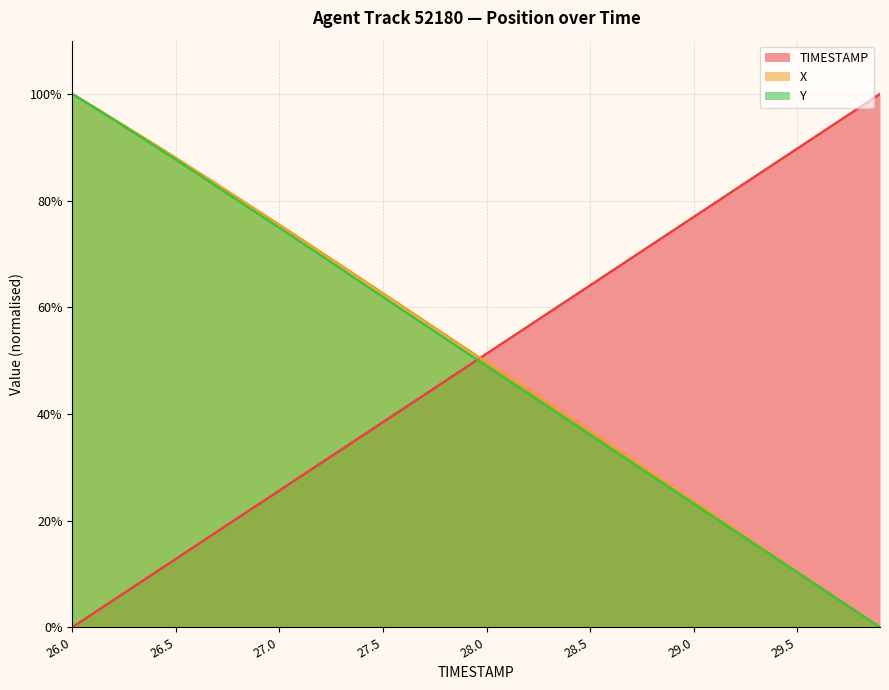

Does the chart display data point markers on the line(s)?

No